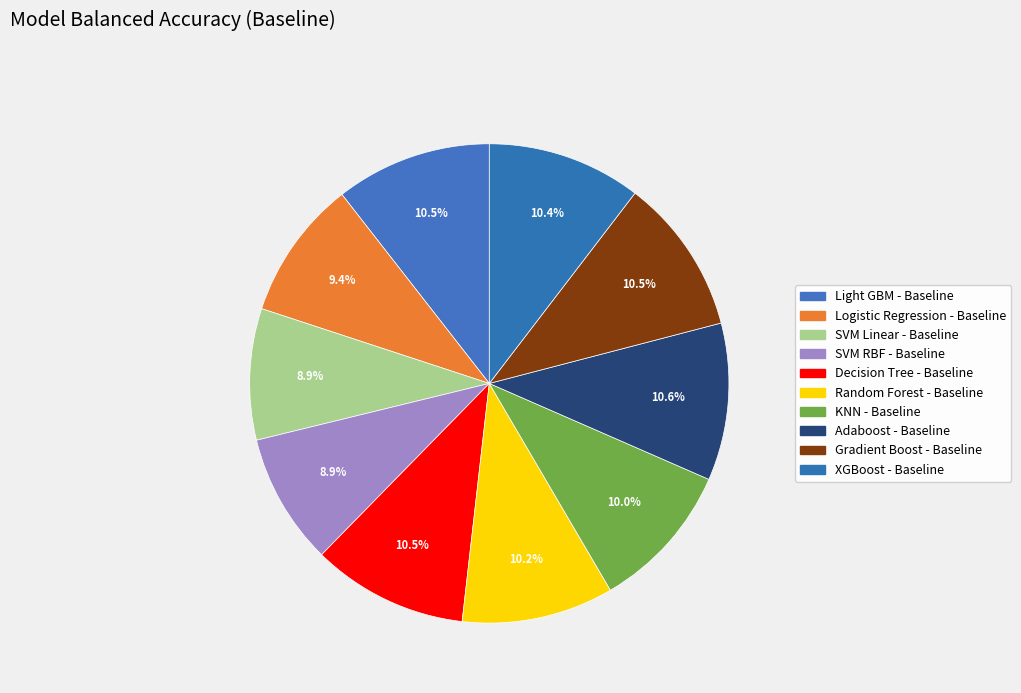

To the nearest percent, what is the combined percentage of SVM Linear - Baseline and KNN - Baseline?

19%